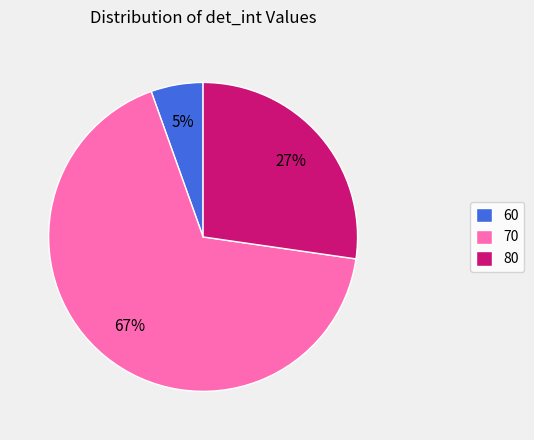

Is it true that 80 is 27% of the pie?

True